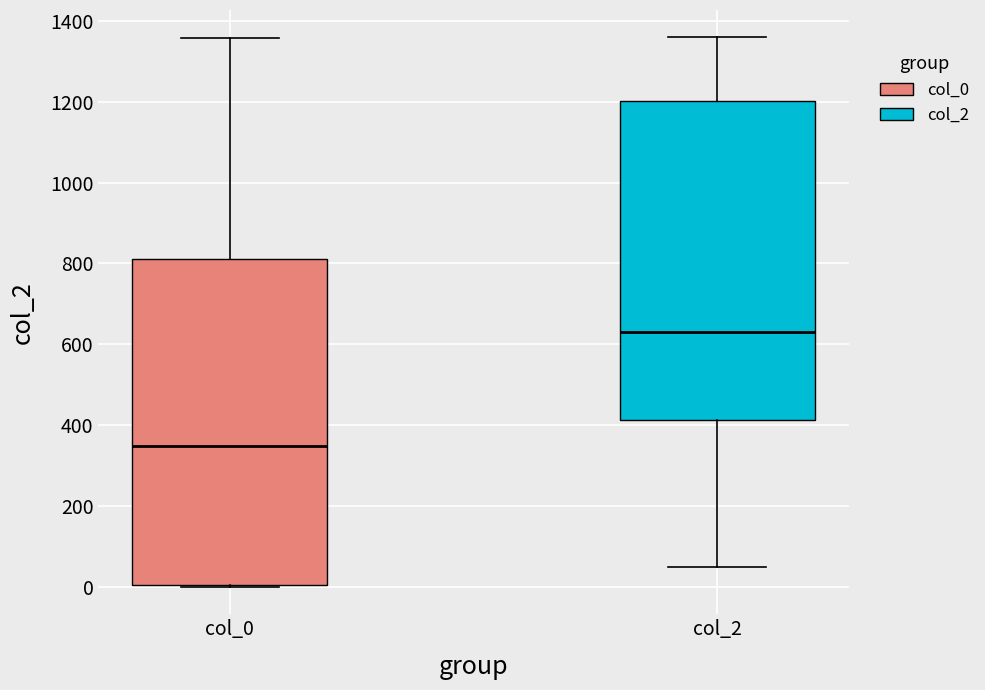

Reading left to right, read every box against the y-axis: the position of its median line, the range the box covers, and the ends of its whiskers. The values are not printed on the chart, so give them approximately, as read against the axis.

col_0: median 340, box 0 to 820, whiskers 0 to 1360
col_2: median 640, box 420 to 1200, whiskers 40 to 1360